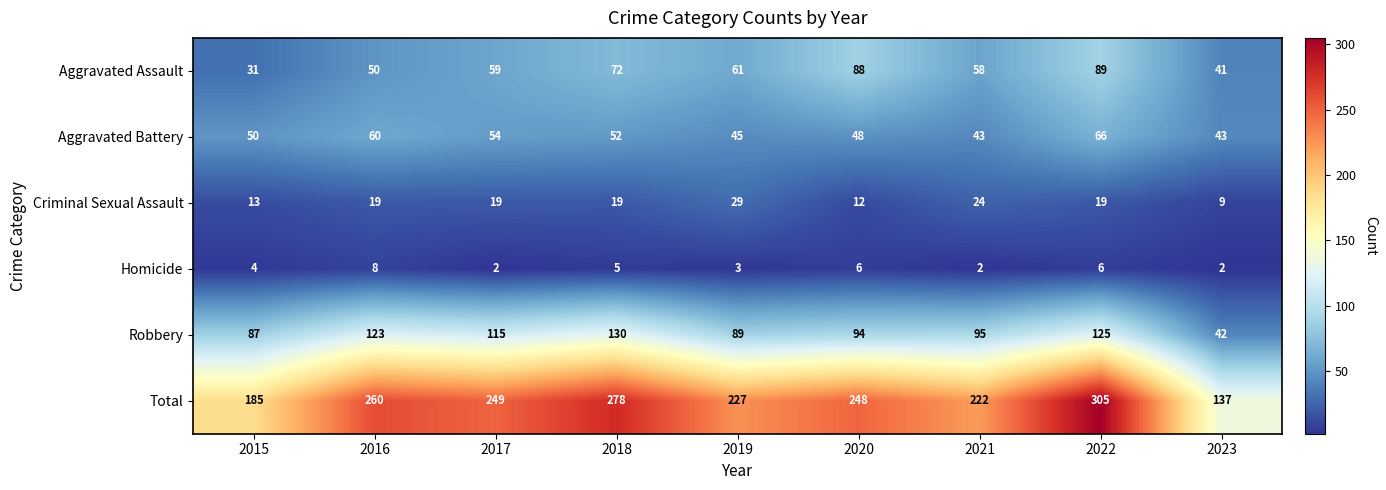

At which label is Aggravated Assault closest to 60?

2017